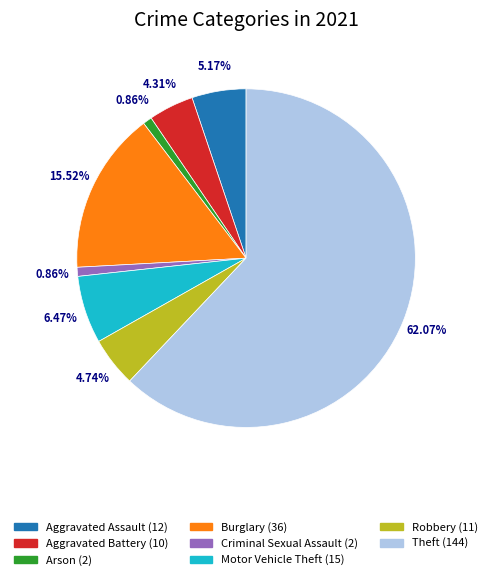

Does any single category account for the majority?

Yes